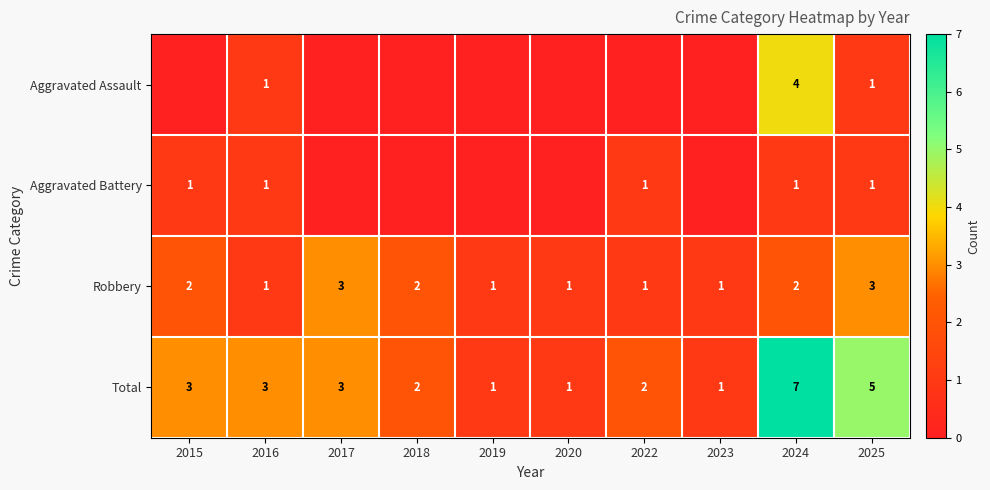

What is the sum of all Robbery values?

17